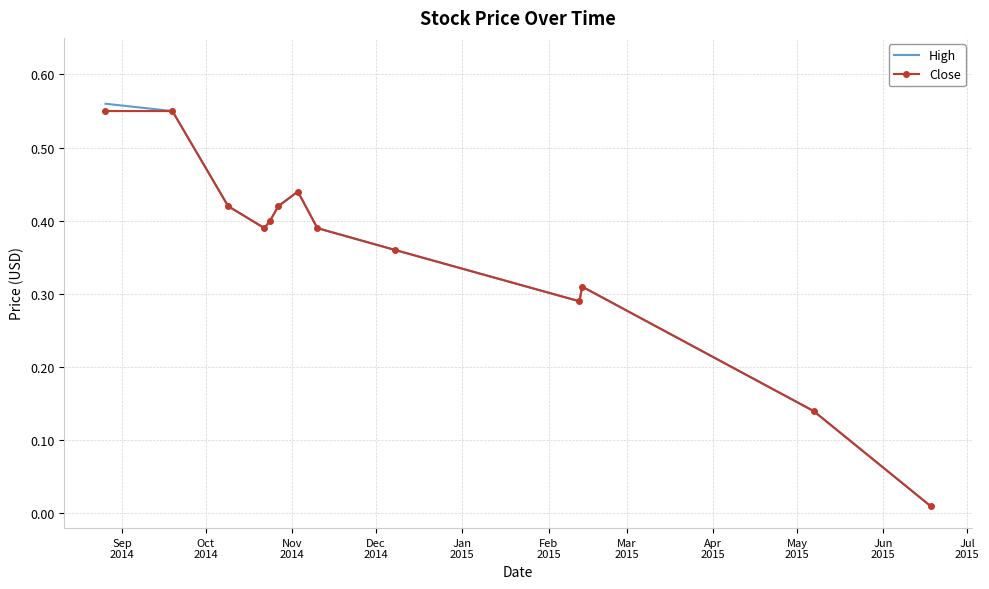

Which series has the widest spread of values?

High